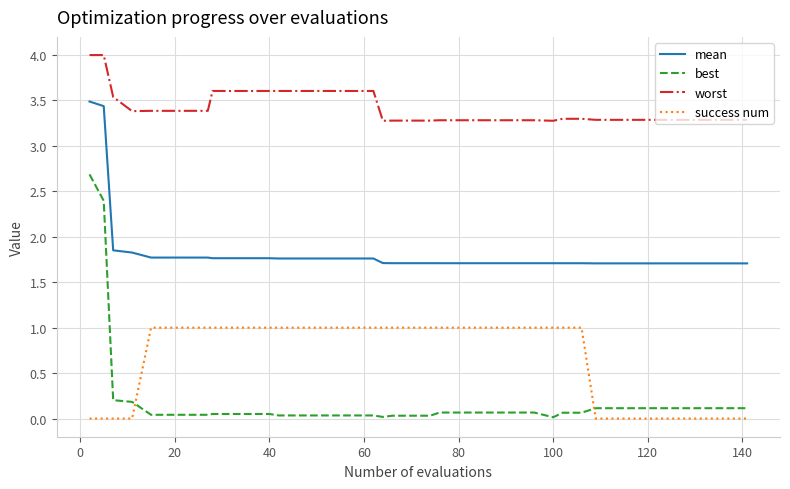

True or false: success num and best intersect in this chart.

True